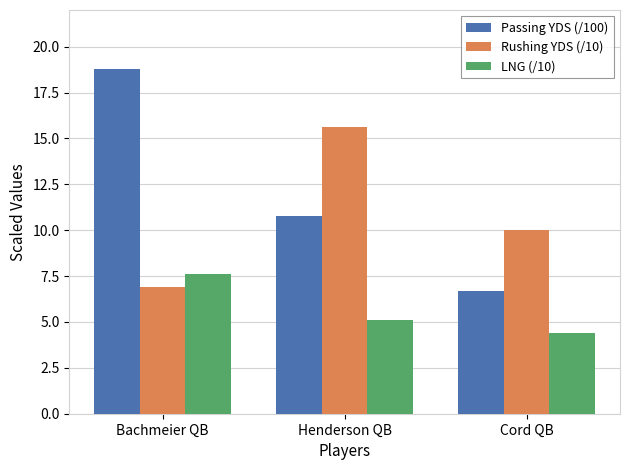

Reading right to left, extract all data points from this chart.

Passing YDS (/100): 6.7	10.8	18.8
Rushing YDS (/10): 10.0	15.6	6.9
LNG (/10): 4.4	5.1	7.6